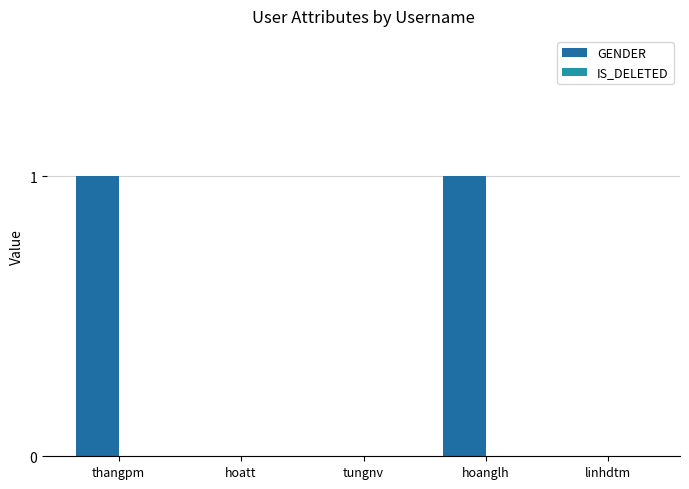

What is the label of the 3rd bar from the right?

tungnv